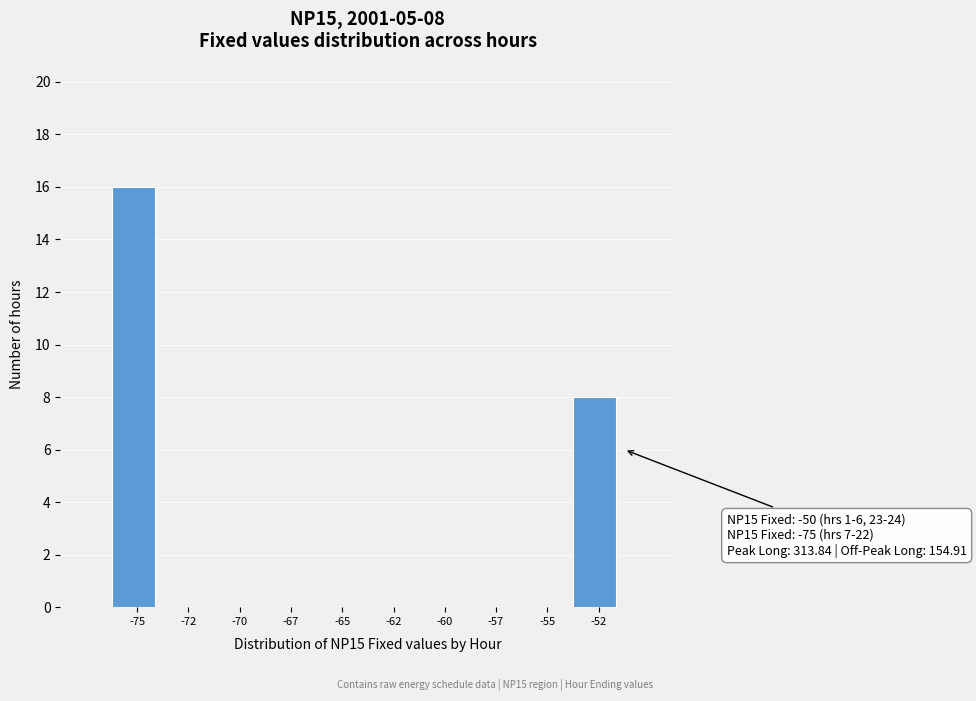

Reading left to right, list all the values displayed in this chart.

-75=16	-72=0	-70=0	-67=0	-65=0	-62=0	-60=0	-57=0	-55=0	-52=8